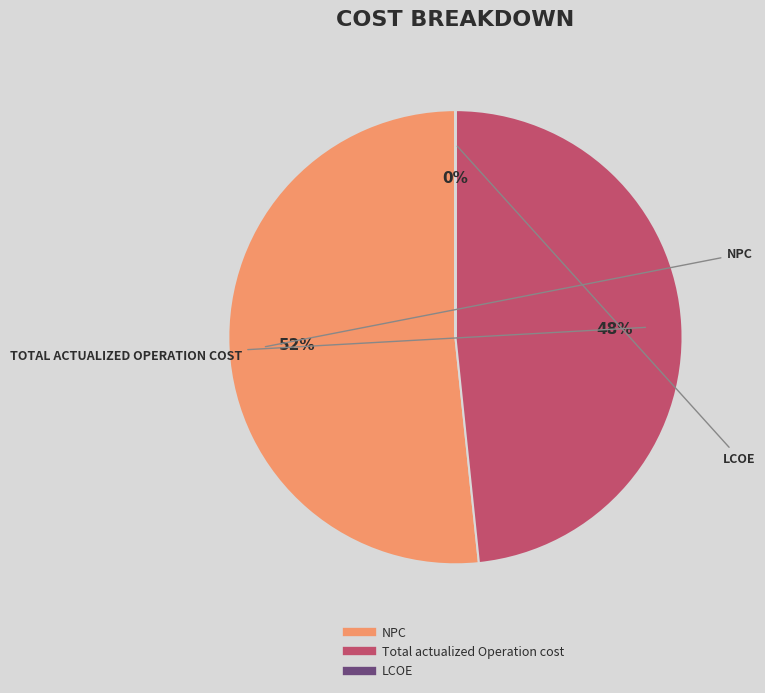

The NPC slice represents 52% of the pie. True or false?

True